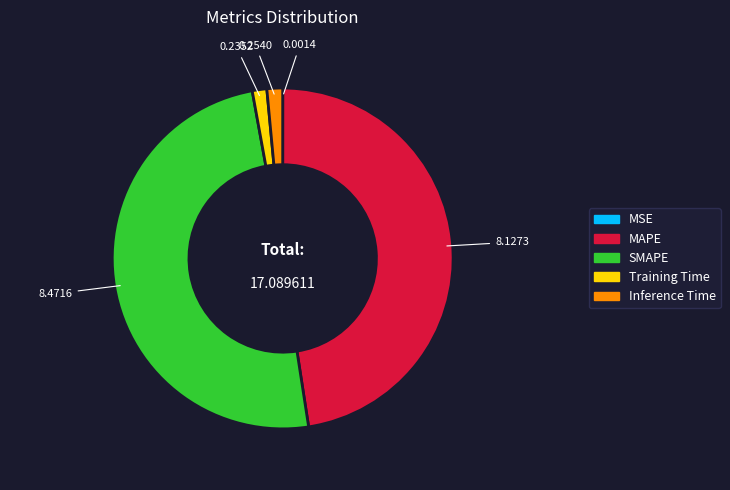

What is the largest slice in the pie chart?

SMAPE